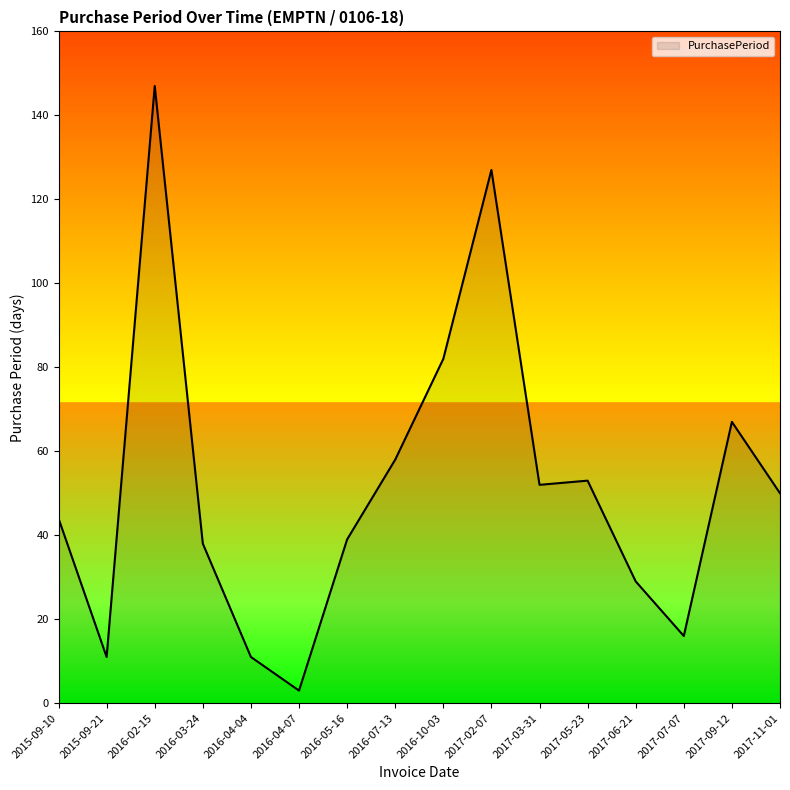

Which category has the lowest value across all series?

2016-04-07